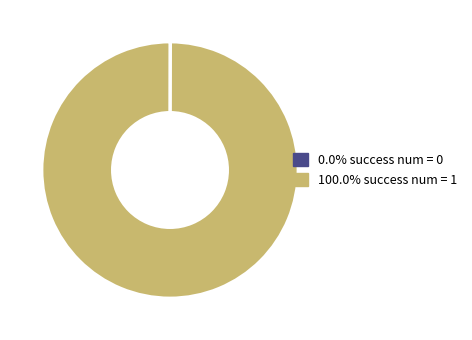

Does any single category account for the majority?

Yes